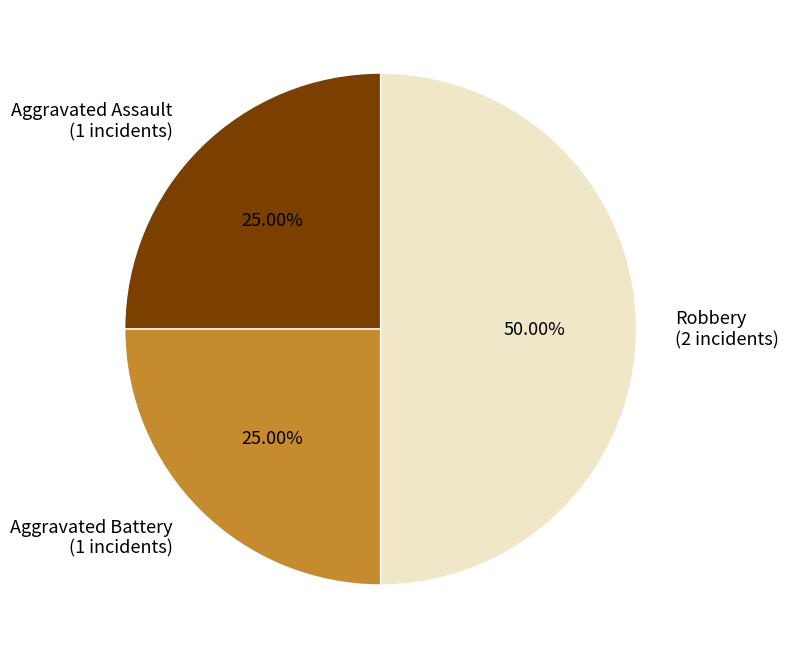

Is the sum of Robbery (2 incidents) and Aggravated Assault (1 incidents) greater than half?

Yes